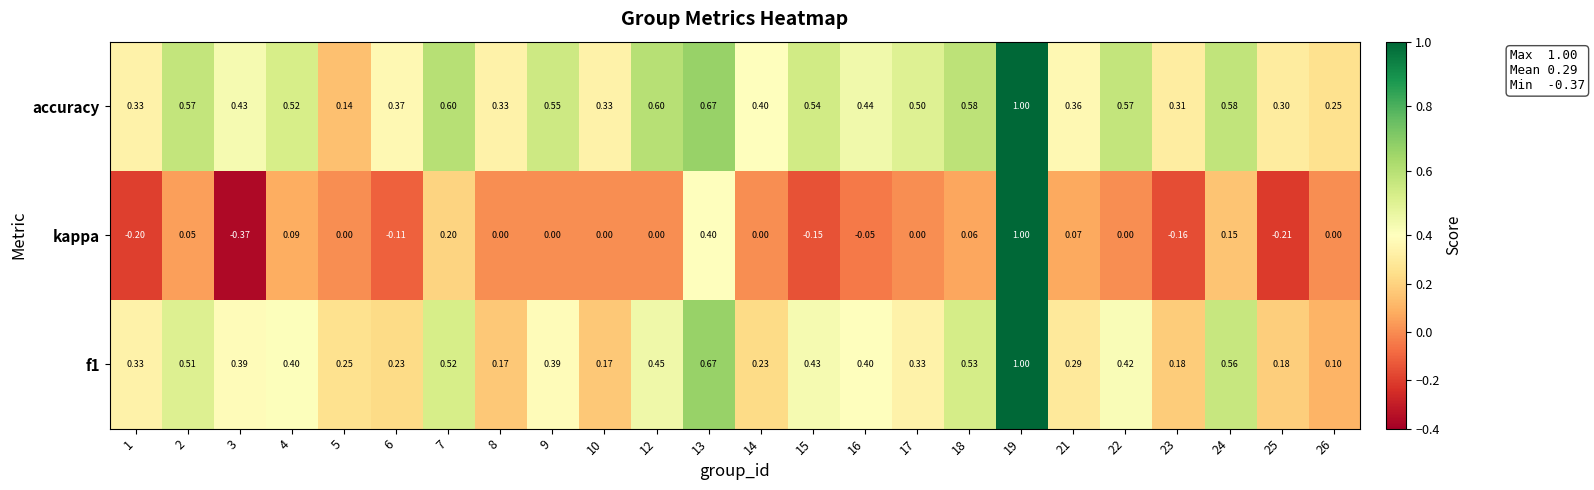

How many categories are shown in the chart?

24